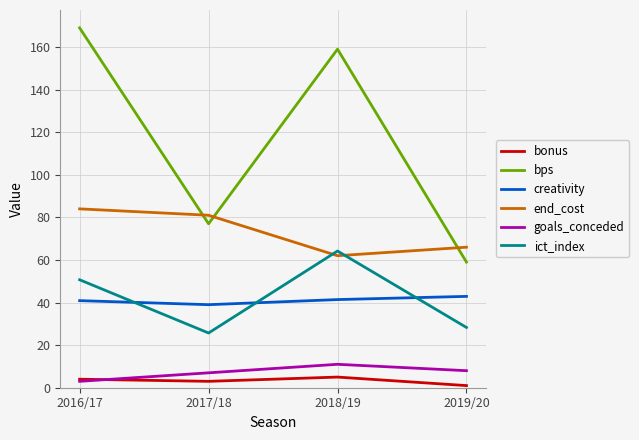

At which category is the sum across all series the highest?

2016/17